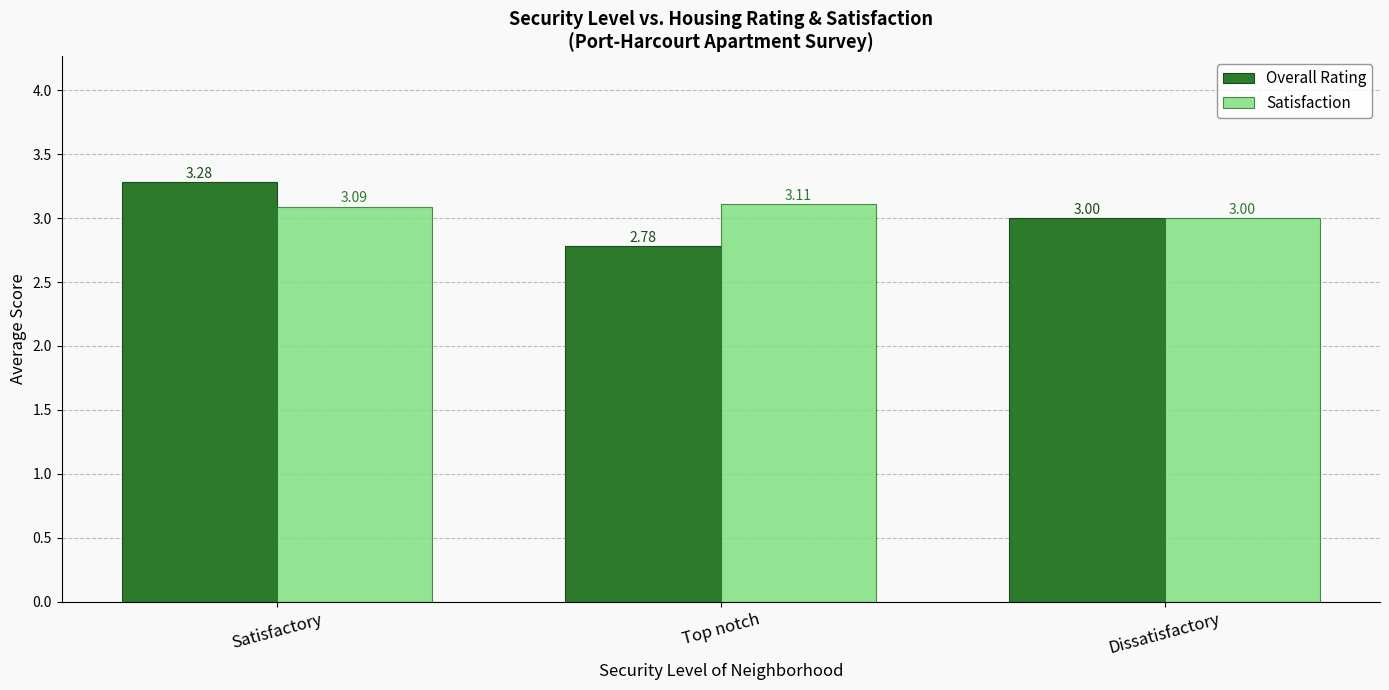

List the labels in order of Satisfaction value, largest first.

Top notch, Satisfactory, Dissatisfactory